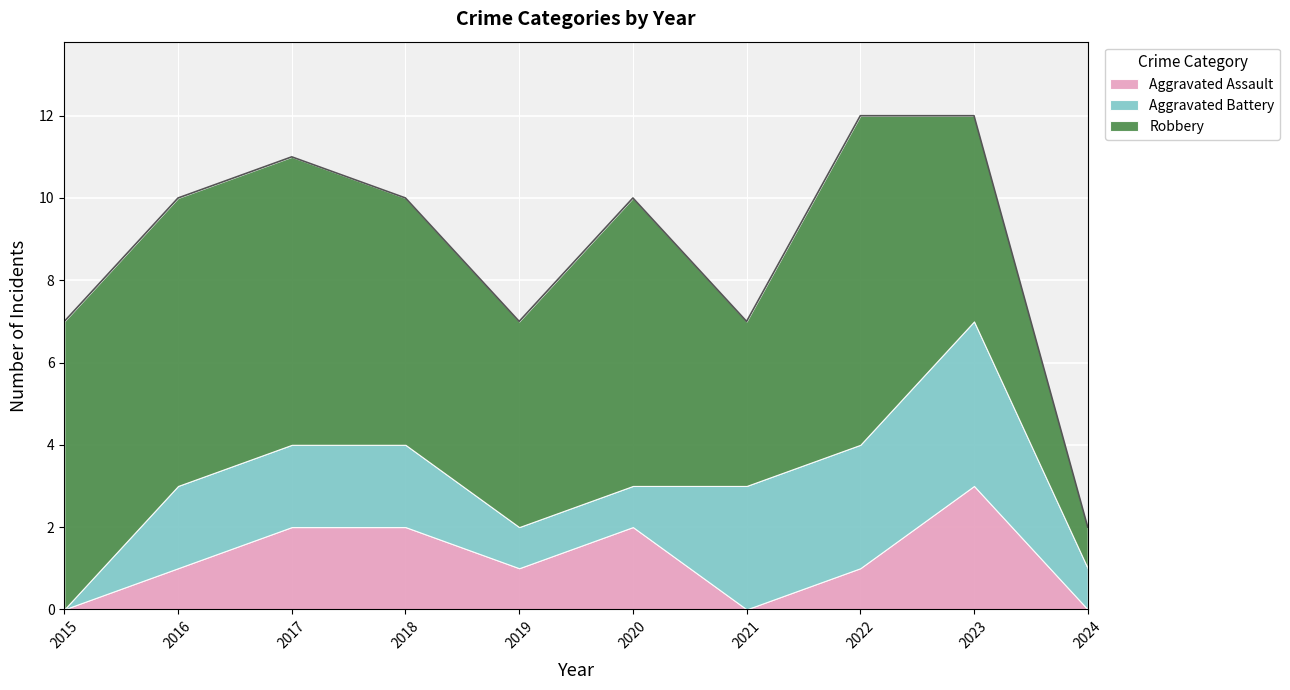

List the labels in order of Robbery value, smallest first.

2024, 2021, 2019, 2023, 2018, 2015, 2016, 2017, 2020, 2022